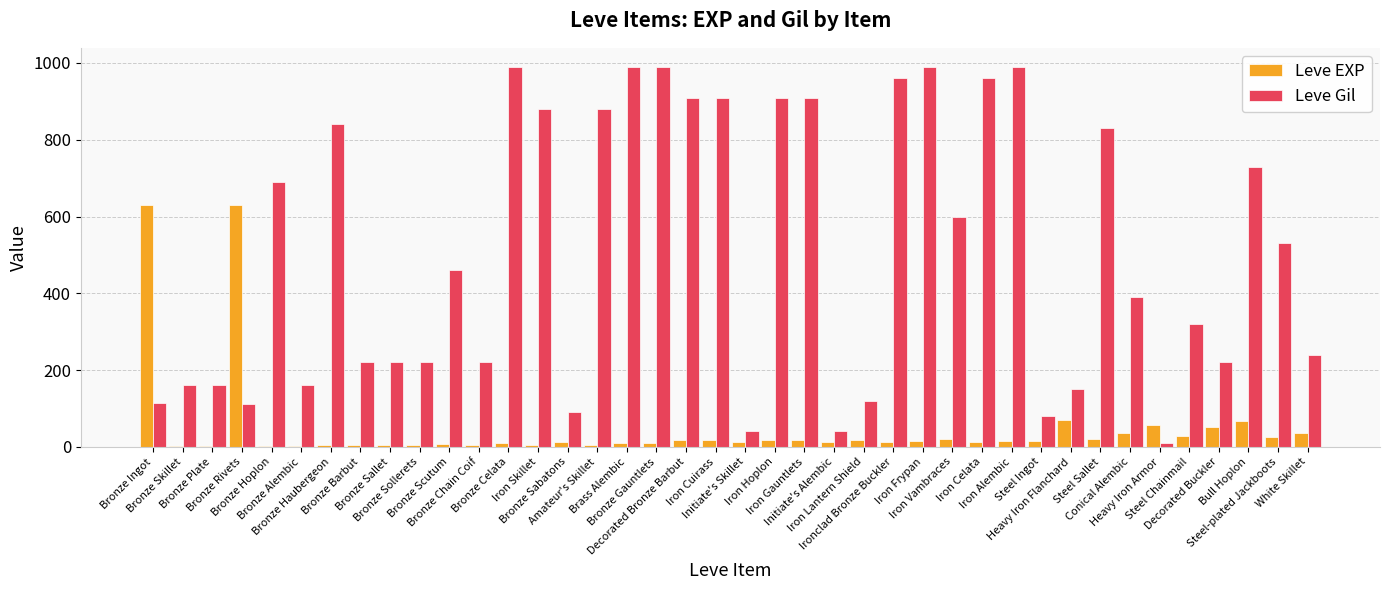

Between Iron Lantern Shield and White Skillet, which series saw the biggest shift?

Leve Gil